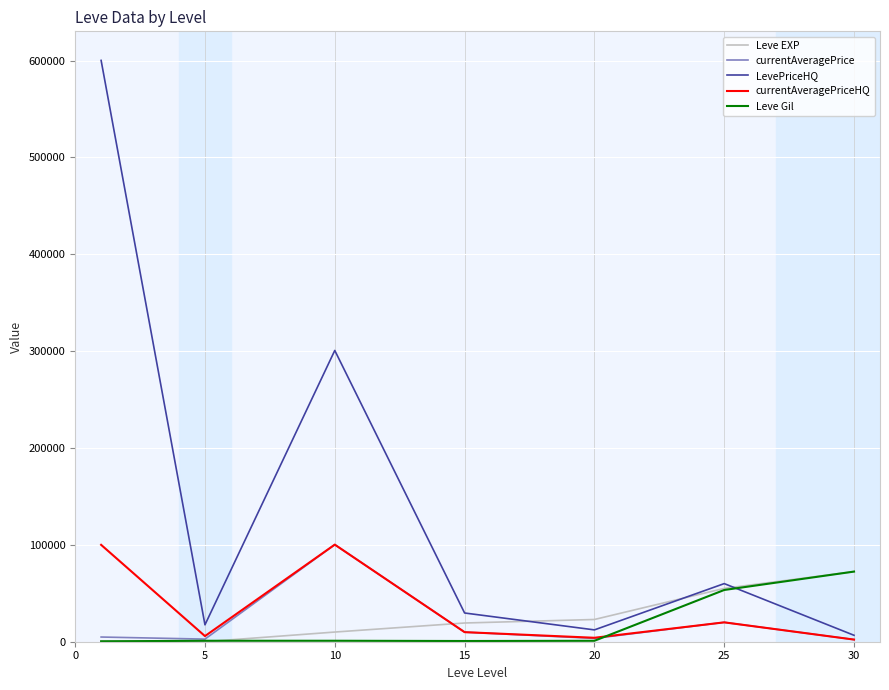

After their last crossing, which series has the higher values: LevePriceHQ or Leve Gil?

Leve Gil